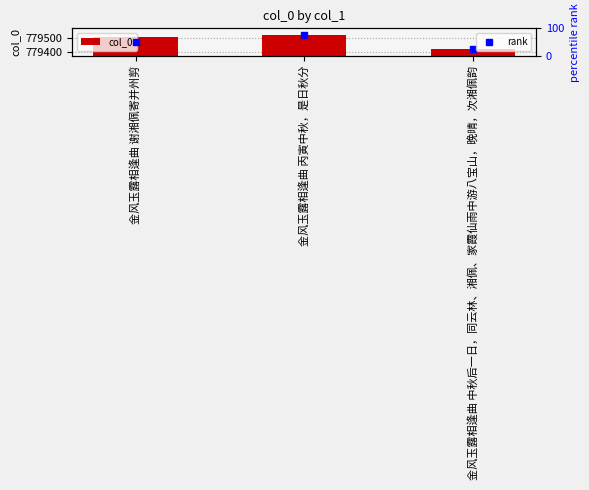

Which label corresponds to the smallest value in the chart?

金风玉露相逢曲 中秋后一日，同云林、湘佩、家霞仙雨中游八宝山，晚晴，次湘佩韵